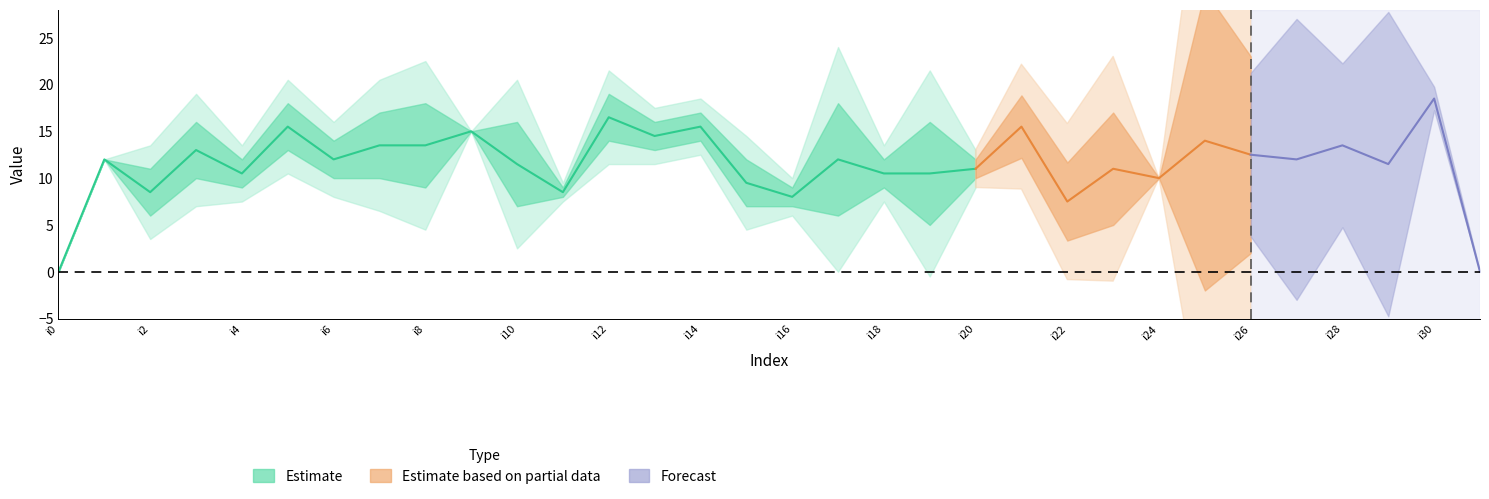

Where does the k2 series first go above 11?

i1